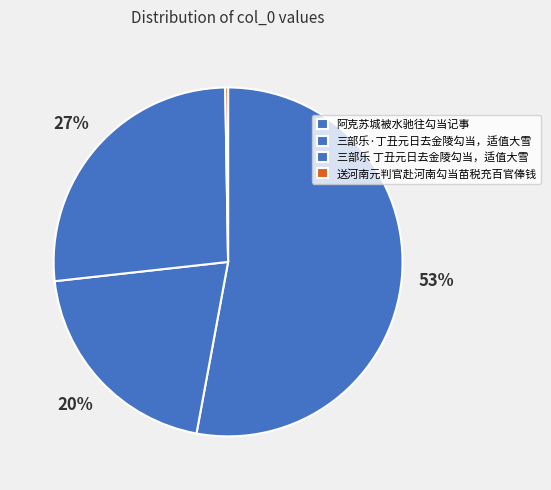

What is the change in value from 阿克苏城被水驰往勾当记事 to 三部乐·丁丑元日去金陵勾当，适值大雪?

-495131